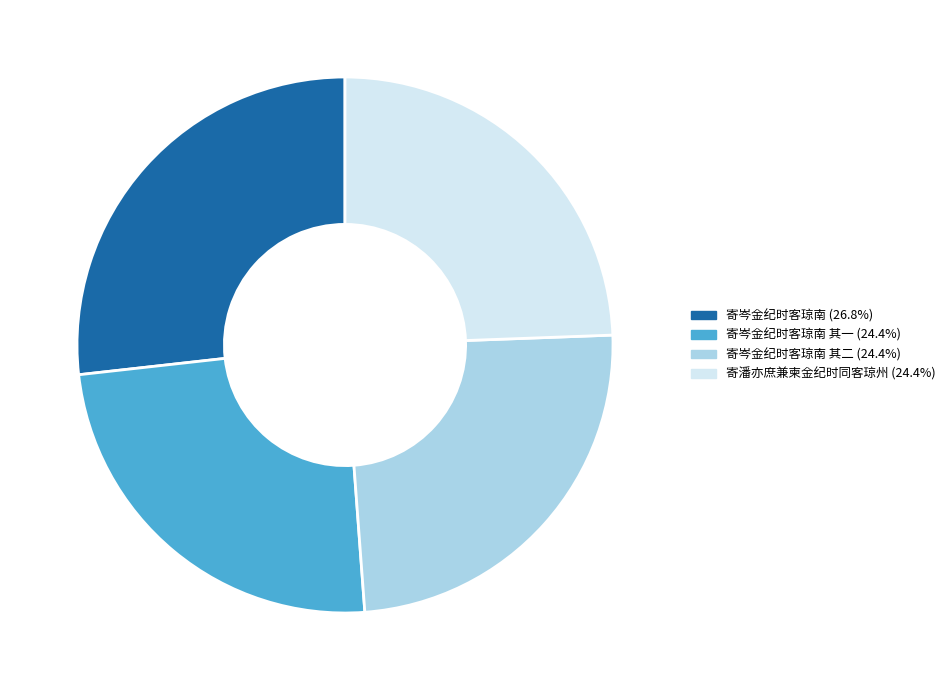

Is there any slice that represents more than half of the pie?

No